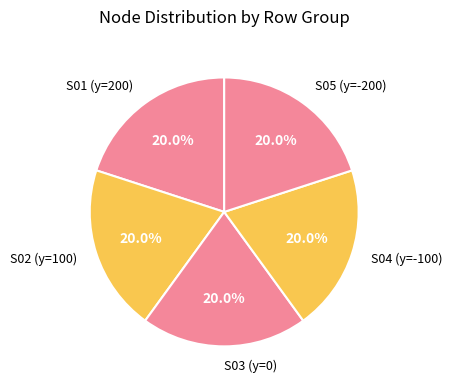

How many slices are in this pie chart?

5